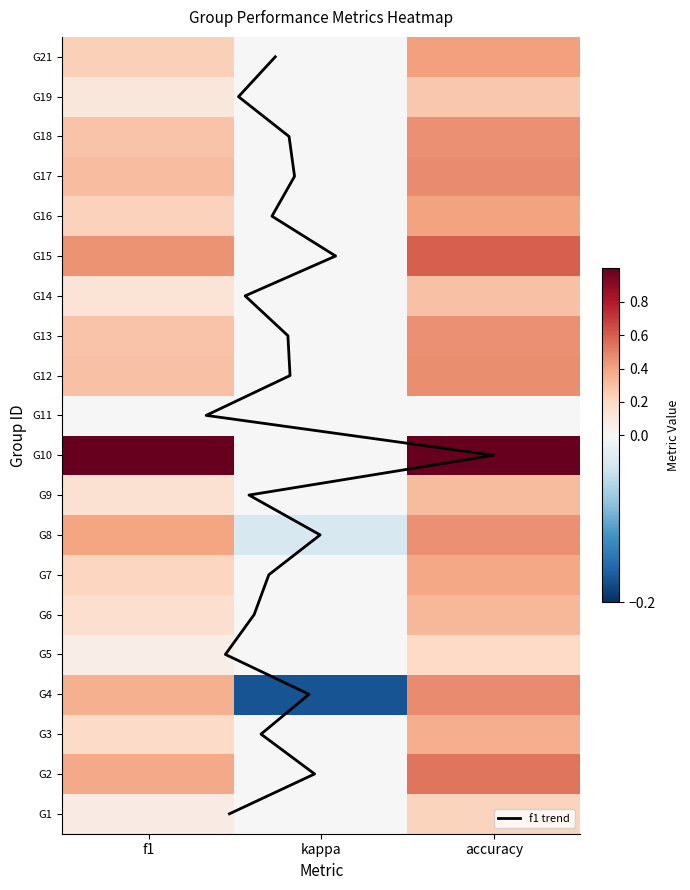

What is the maximum value for 9?

0.3